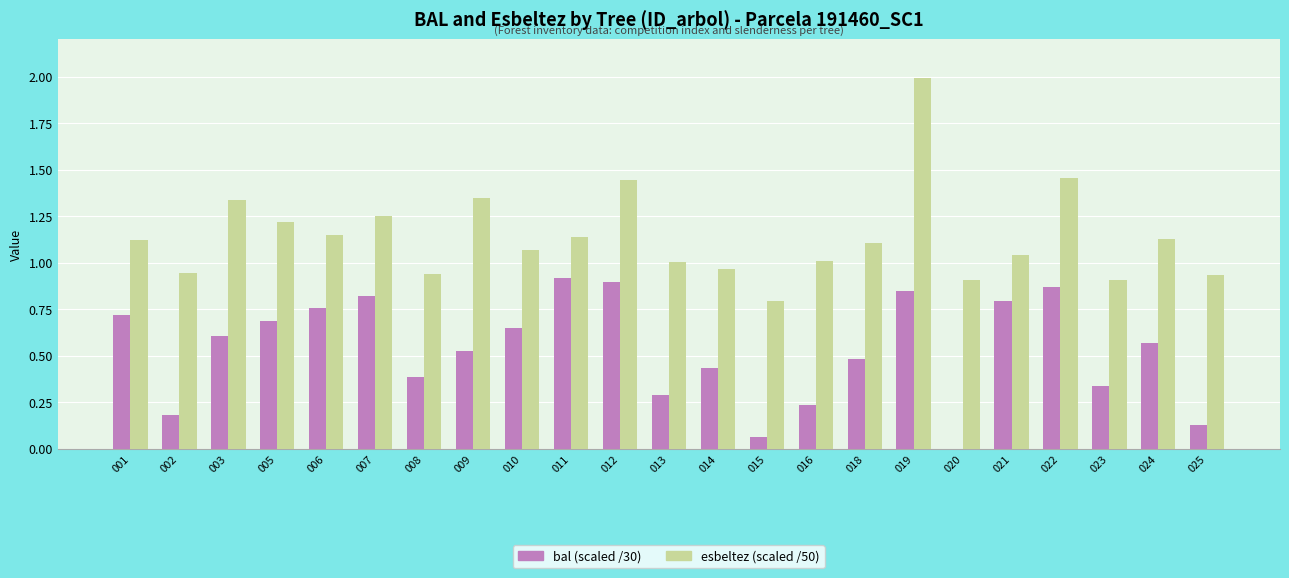

Which series has the largest total across all categories?

esbeltez (scaled /50)